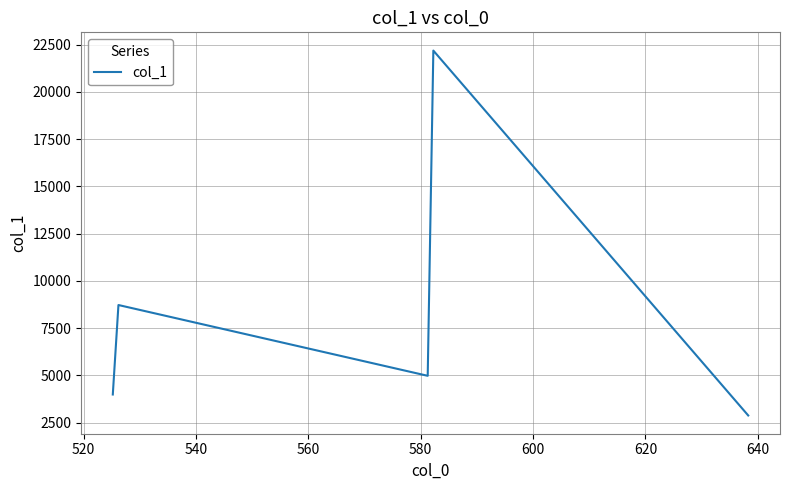

True or false: there are more than 2 points higher than both neighbors.

False